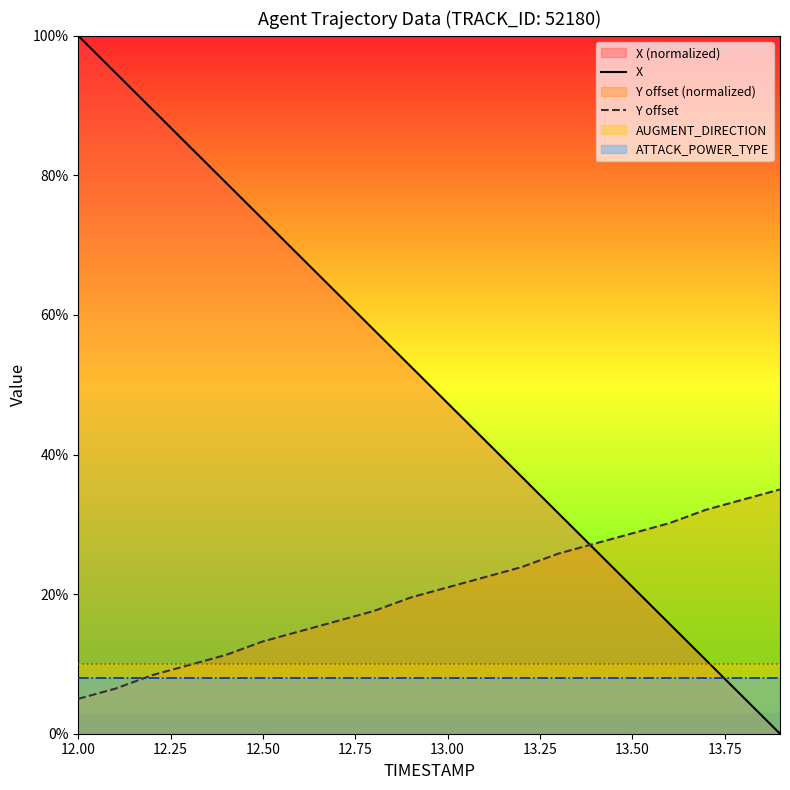

Which series has the largest range (max minus min)?

X